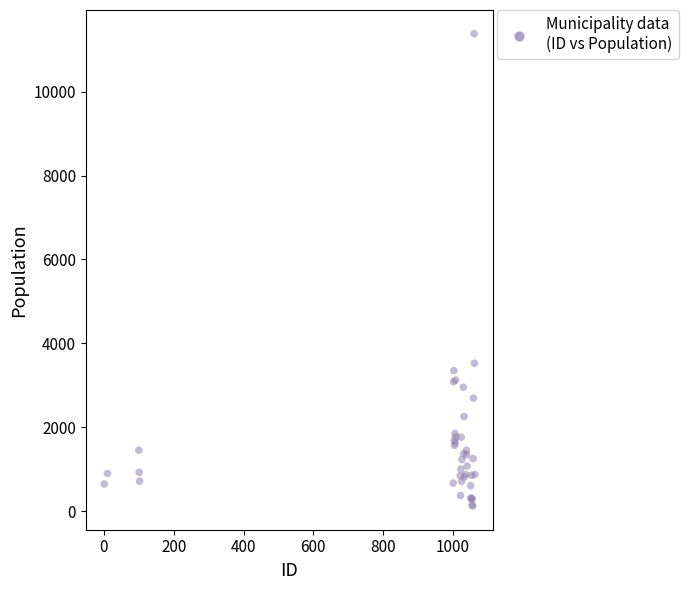

What Y value in the scatter plot is closest to 5751?

3524